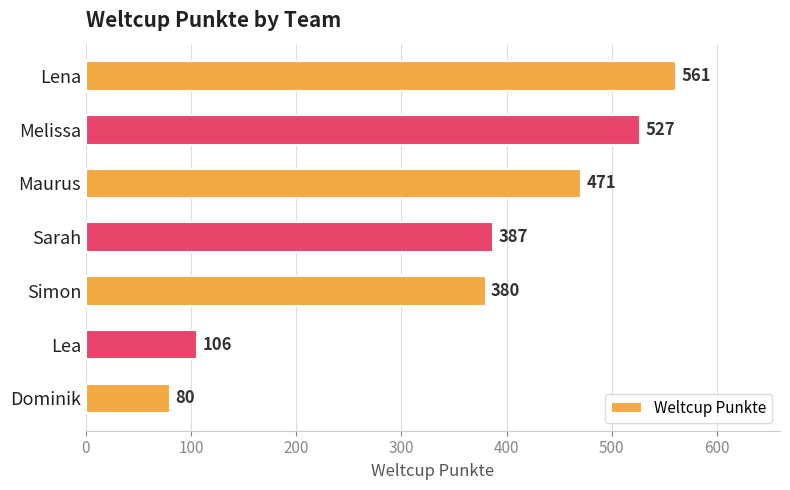

How many categories are shown in the chart?

7